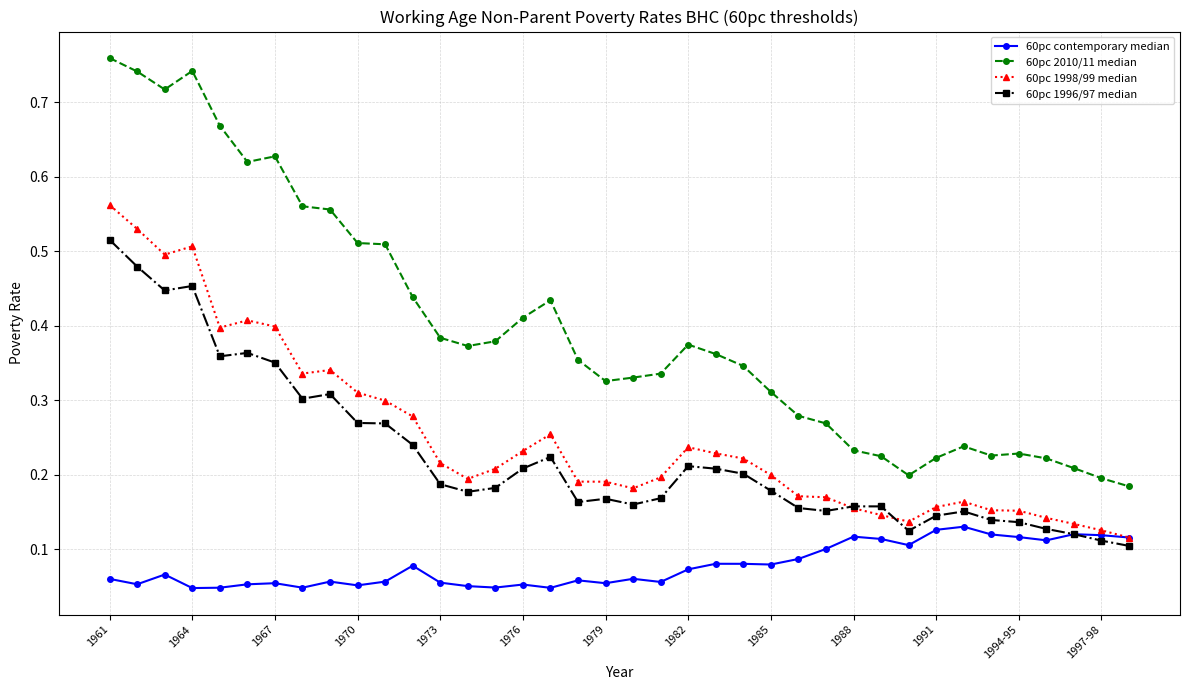

True or false: 60pc 1998/99 median has more than 0 interior local peaks.

True